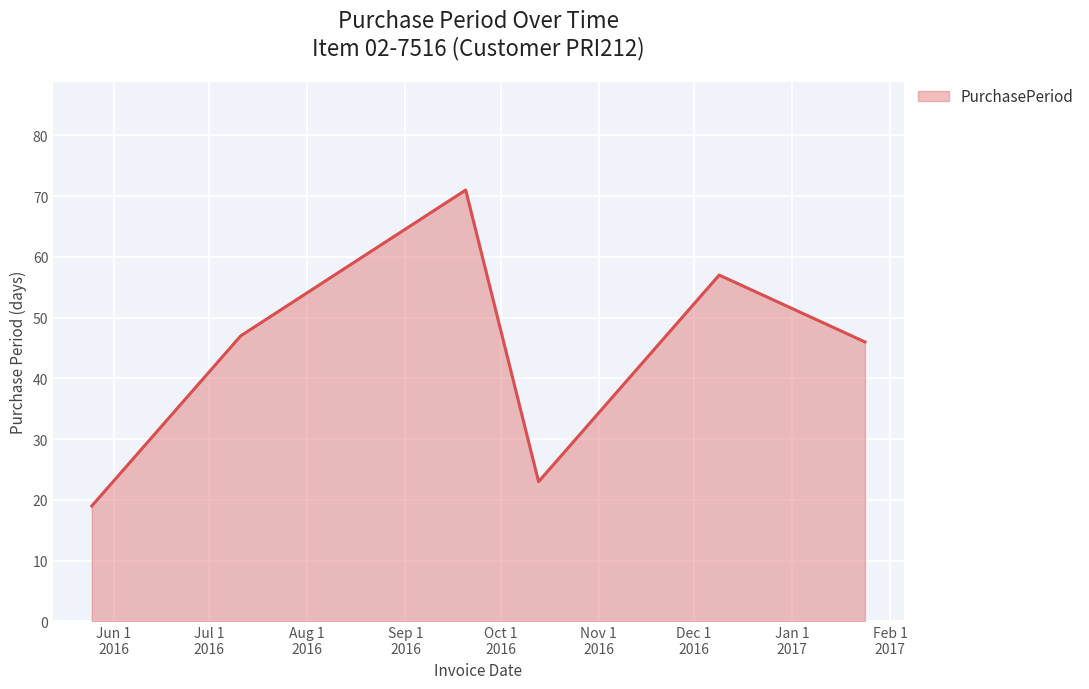

Reading right to left, transcribe all the data shown in this chart.

46	57	23	71	47	19